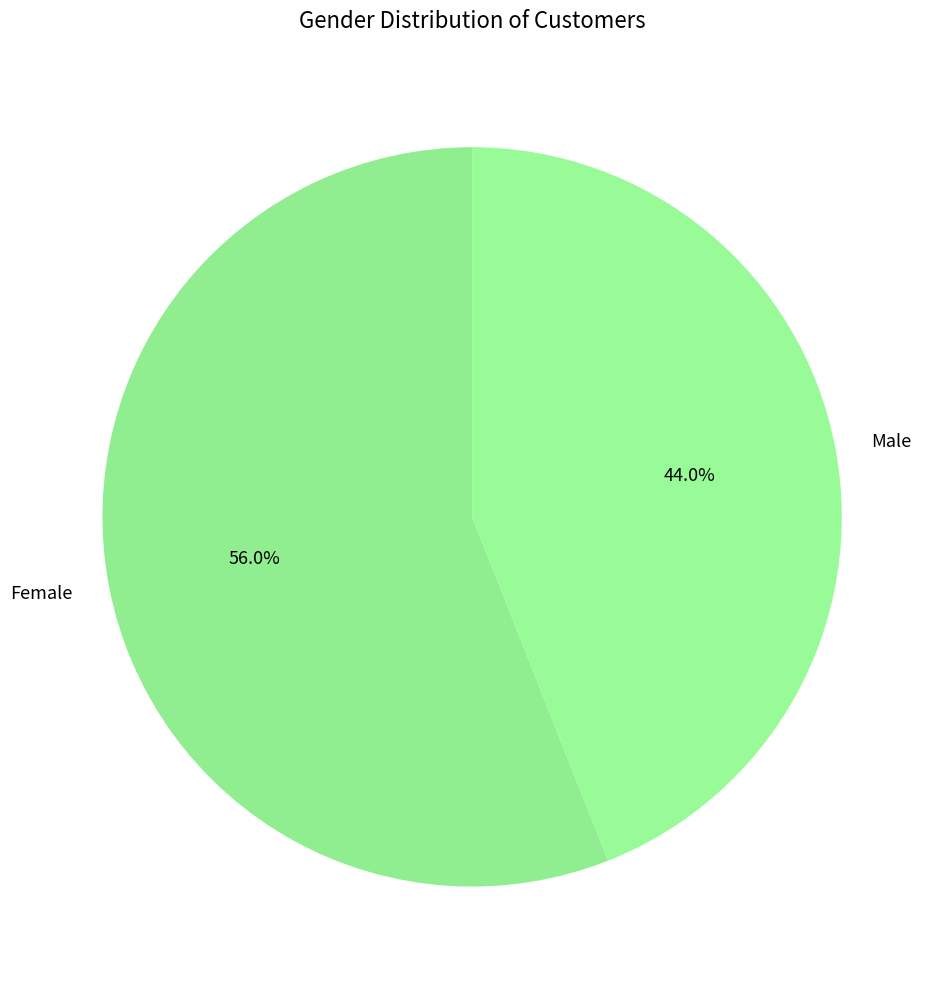

What percentage is the Male slice, to the nearest percent?

44%